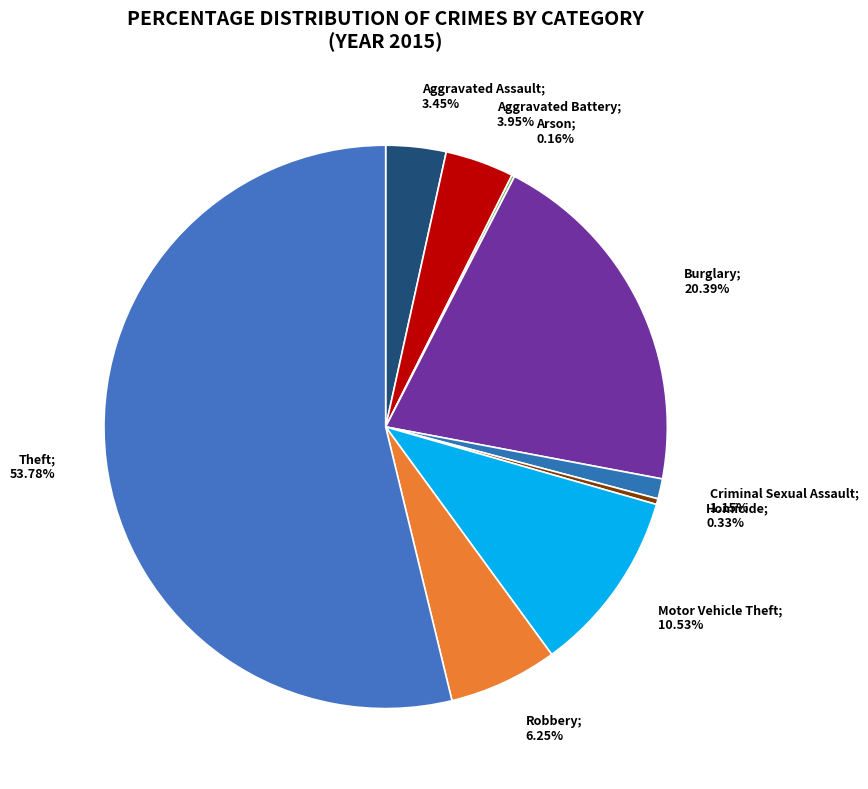

What is the smallest slice in the pie chart?

Arson